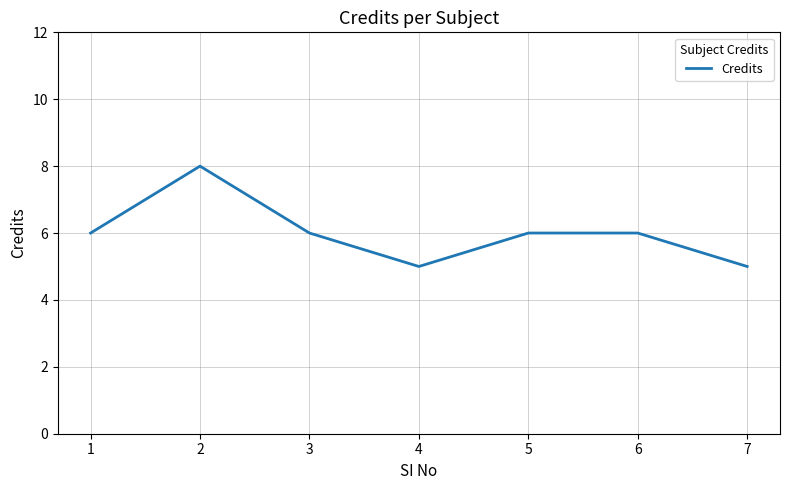

What is the sum of all values?

42